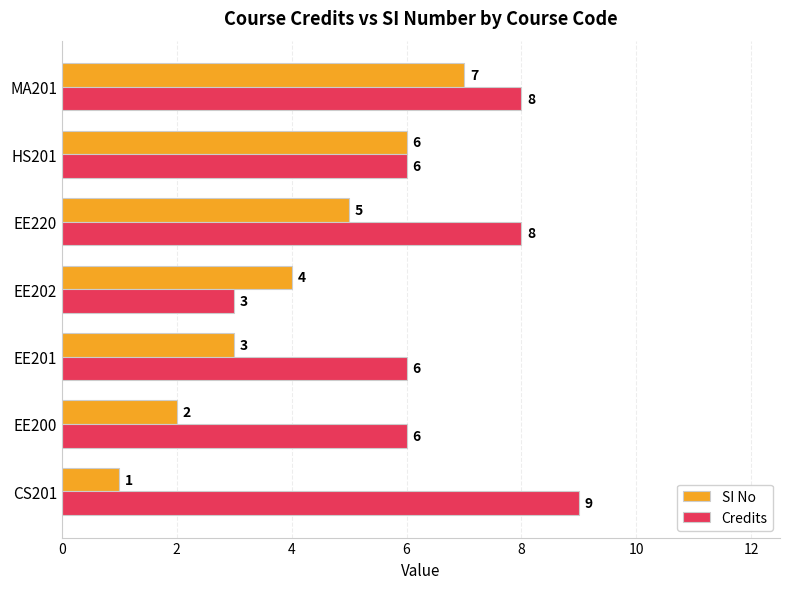

What is the sum of all SI No values?

28